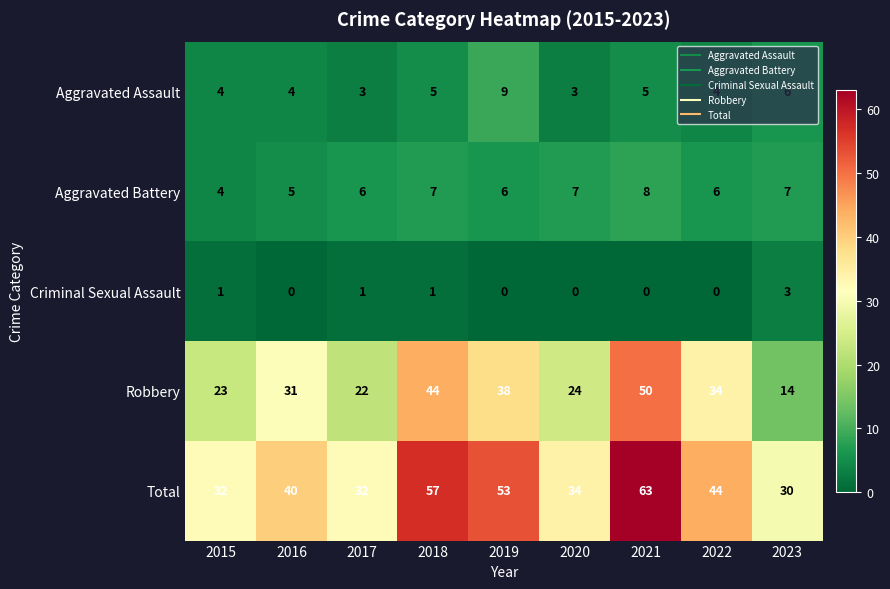

How many data points does each series have?

9